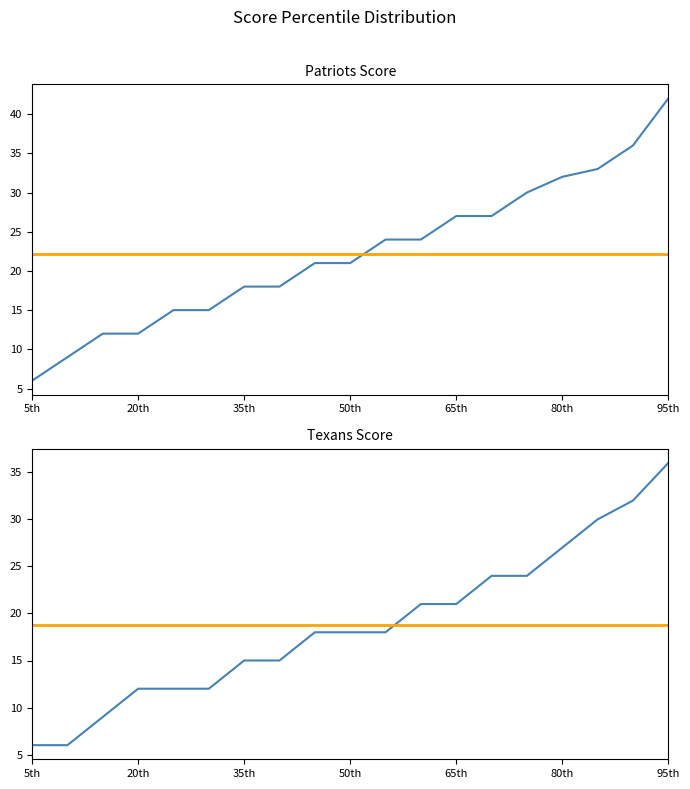

What is the difference between the Patriots values at 60th and 15th?

12